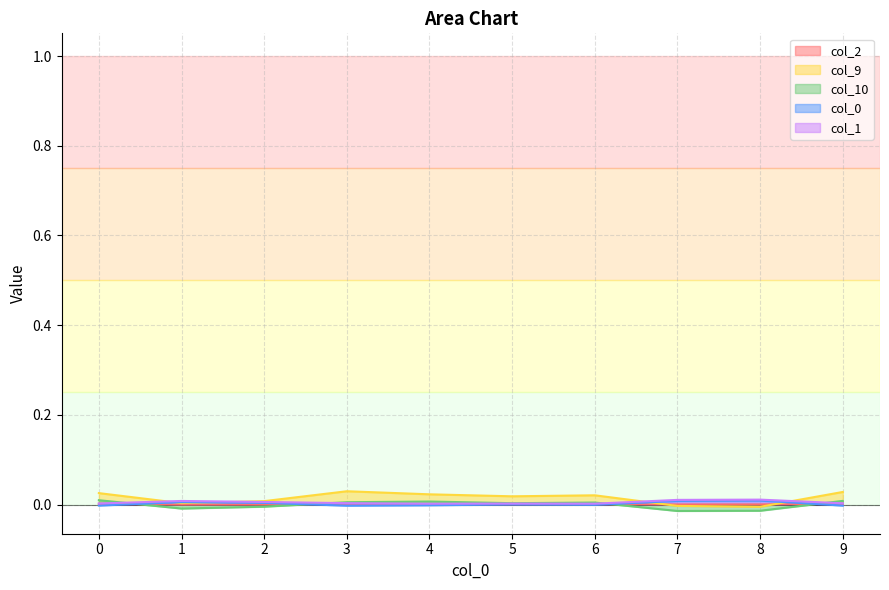

Which series has the largest range (max minus min)?

col_9